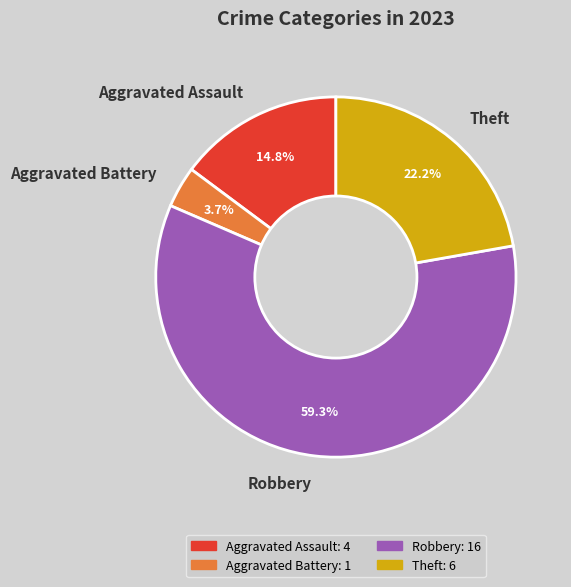

How many segments does this pie chart have?

4